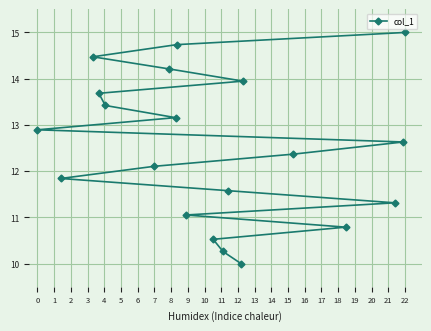

At which category does the chart reach its peak across all series?

22